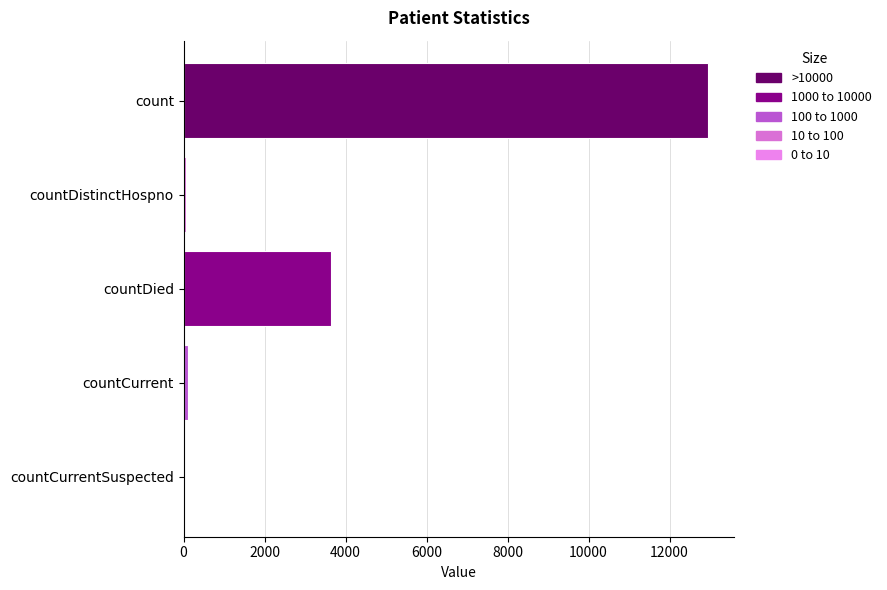

What is the greatest value displayed?

12945